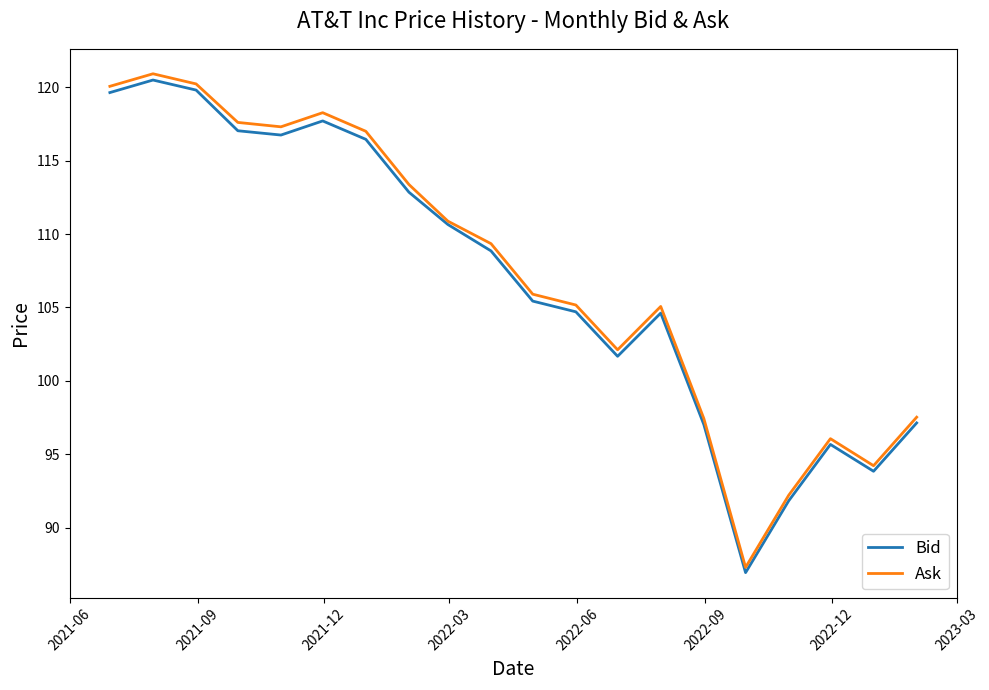

What is the lowest value of the Ask series?

87.3